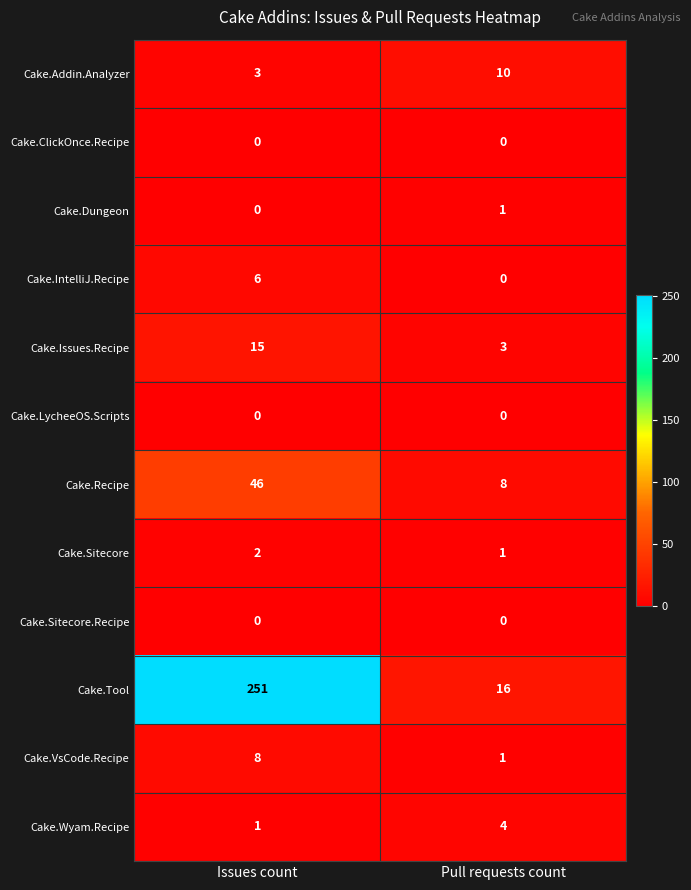

Reading left to right, extract all data points from this chart.

Cake.Addin.Analyzer: Issues count=3	Pull requests count=10
Cake.ClickOnce.Recipe: Issues count=0	Pull requests count=0
Cake.Dungeon: Issues count=0	Pull requests count=1
Cake.IntelliJ.Recipe: Issues count=6	Pull requests count=0
Cake.Issues.Recipe: Issues count=15	Pull requests count=3
Cake.LycheeOS.Scripts: Issues count=0	Pull requests count=0
Cake.Recipe: Issues count=46	Pull requests count=8
Cake.Sitecore: Issues count=2	Pull requests count=1
Cake.Sitecore.Recipe: Issues count=0	Pull requests count=0
Cake.Tool: Issues count=251	Pull requests count=16
Cake.VsCode.Recipe: Issues count=8	Pull requests count=1
Cake.Wyam.Recipe: Issues count=1	Pull requests count=4